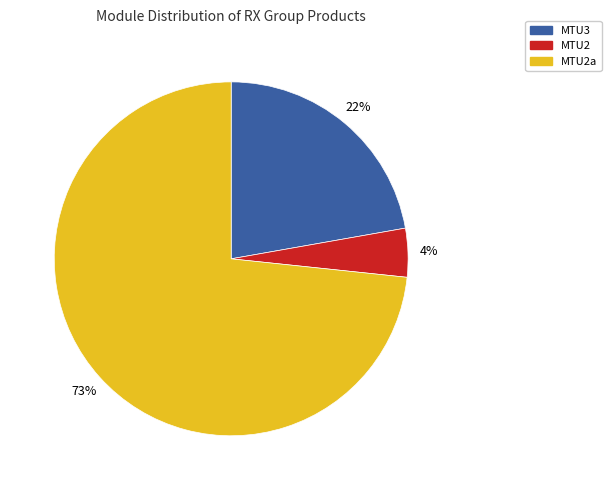

Count the number of slices in the pie.

3